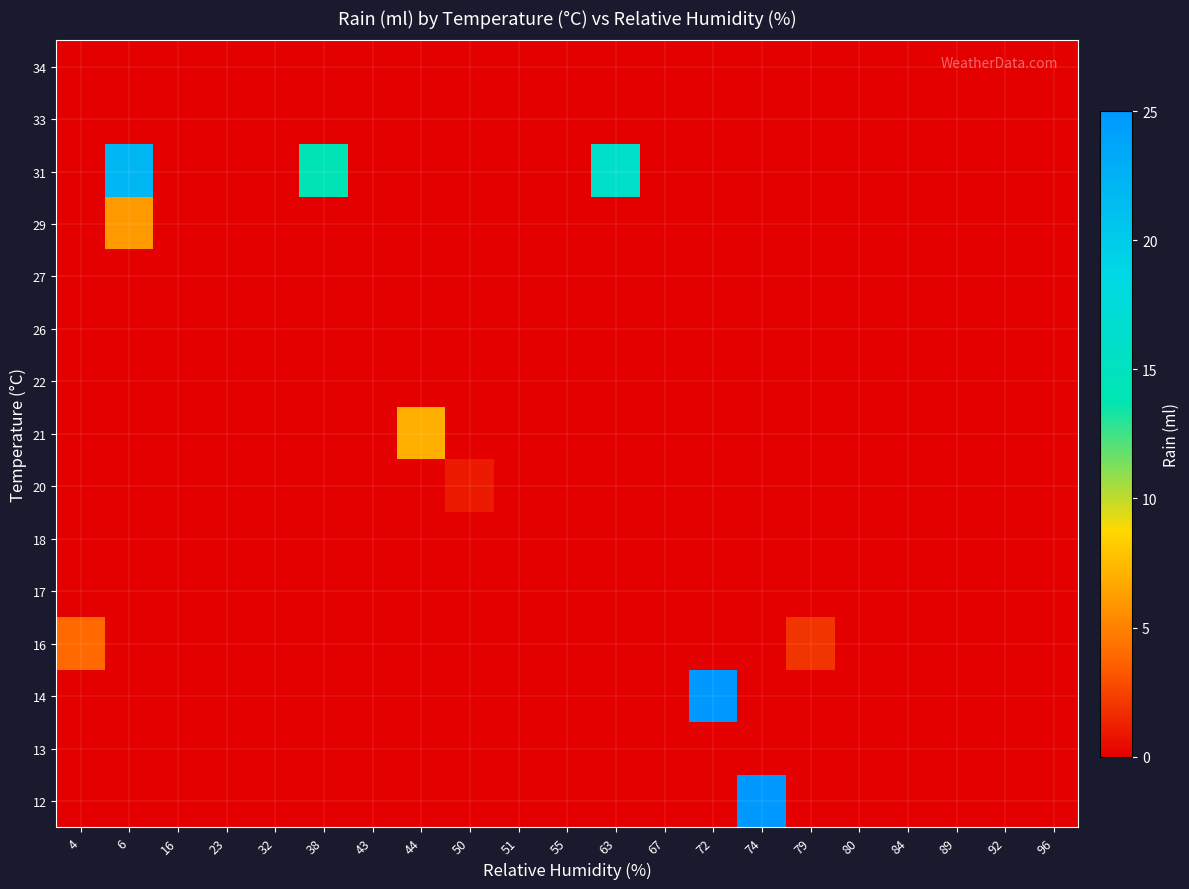

Reading left to right, what are all the values shown in this chart?

12: 4=0	6=0	16=0	23=0	32=0	38=0	43=0	44=0	50=0	51=0	55=0	63=0	67=0	72=0	74=25	79=0	80=0	84=0	89=0	92=0	96=0
13: 4=0	6=0	16=0	23=0	32=0	38=0	43=0	44=0	50=0	51=0	55=0	63=0	67=0	72=0	74=0	79=0	80=0	84=0	89=0	92=0	96=0
14: 4=0	6=0	16=0	23=0	32=0	38=0	43=0	44=0	50=0	51=0	55=0	63=0	67=0	72=25	74=0	79=0	80=0	84=0	89=0	92=0	96=0
16: 4=4	6=0	16=0	23=0	32=0	38=0	43=0	44=0	50=0	51=0	55=0	63=0	67=0	72=0	74=0	79=2	80=0	84=0	89=0	92=0	96=0
17: 4=0	6=0	16=0	23=0	32=0	38=0	43=0	44=0	50=0	51=0	55=0	63=0	67=0	72=0	74=0	79=0	80=0	84=0	89=0	92=0	96=0
18: 4=0	6=0	16=0	23=0	32=0	38=0	43=0	44=0	50=0	51=0	55=0	63=0	67=0	72=0	74=0	79=0	80=0	84=0	89=0	92=0	96=0
20: 4=0	6=0	16=0	23=0	32=0	38=0	43=0	44=0	50=1	51=0	55=0	63=0	67=0	72=0	74=0	79=0	80=0	84=0	89=0	92=0	96=0
21: 4=0	6=0	16=0	23=0	32=0	38=0	43=0	44=7	50=0	51=0	55=0	63=0	67=0	72=0	74=0	79=0	80=0	84=0	89=0	92=0	96=0
22: 4=0	6=0	16=0	23=0	32=0	38=0	43=0	44=0	50=0	51=0	55=0	63=0	67=0	72=0	74=0	79=0	80=0	84=0	89=0	92=0	96=0
26: 4=0	6=0	16=0	23=0	32=0	38=0	43=0	44=0	50=0	51=0	55=0	63=0	67=0	72=0	74=0	79=0	80=0	84=0	89=0	92=0	96=0
27: 4=0	6=0	16=0	23=0	32=0	38=0	43=0	44=0	50=0	51=0	55=0	63=0	67=0	72=0	74=0	79=0	80=0	84=0	89=0	92=0	96=0
29: 4=0	6=6	16=0	23=0	32=0	38=0	43=0	44=0	50=0	51=0	55=0	63=0	67=0	72=0	74=0	79=0	80=0	84=0	89=0	92=0	96=0
31: 4=0	6=22	16=0	23=0	32=0	38=14	43=0	44=0	50=0	51=0	55=0	63=16	67=0	72=0	74=0	79=0	80=0	84=0	89=0	92=0	96=0
33: 4=0	6=0	16=0	23=0	32=0	38=0	43=0	44=0	50=0	51=0	55=0	63=0	67=0	72=0	74=0	79=0	80=0	84=0	89=0	92=0	96=0
34: 4=0	6=0	16=0	23=0	32=0	38=0	43=0	44=0	50=0	51=0	55=0	63=0	67=0	72=0	74=0	79=0	80=0	84=0	89=0	92=0	96=0